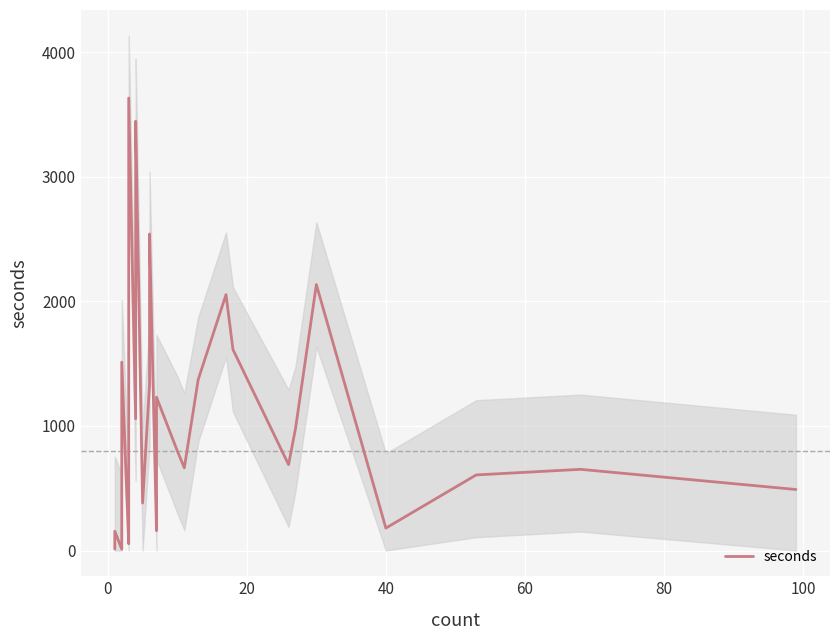

True or false: the data has more than 1 interior local peaks.

True